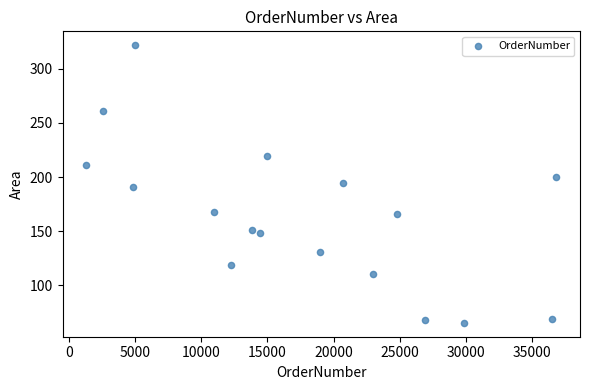

What is the range of X values (max minus min)?

35562